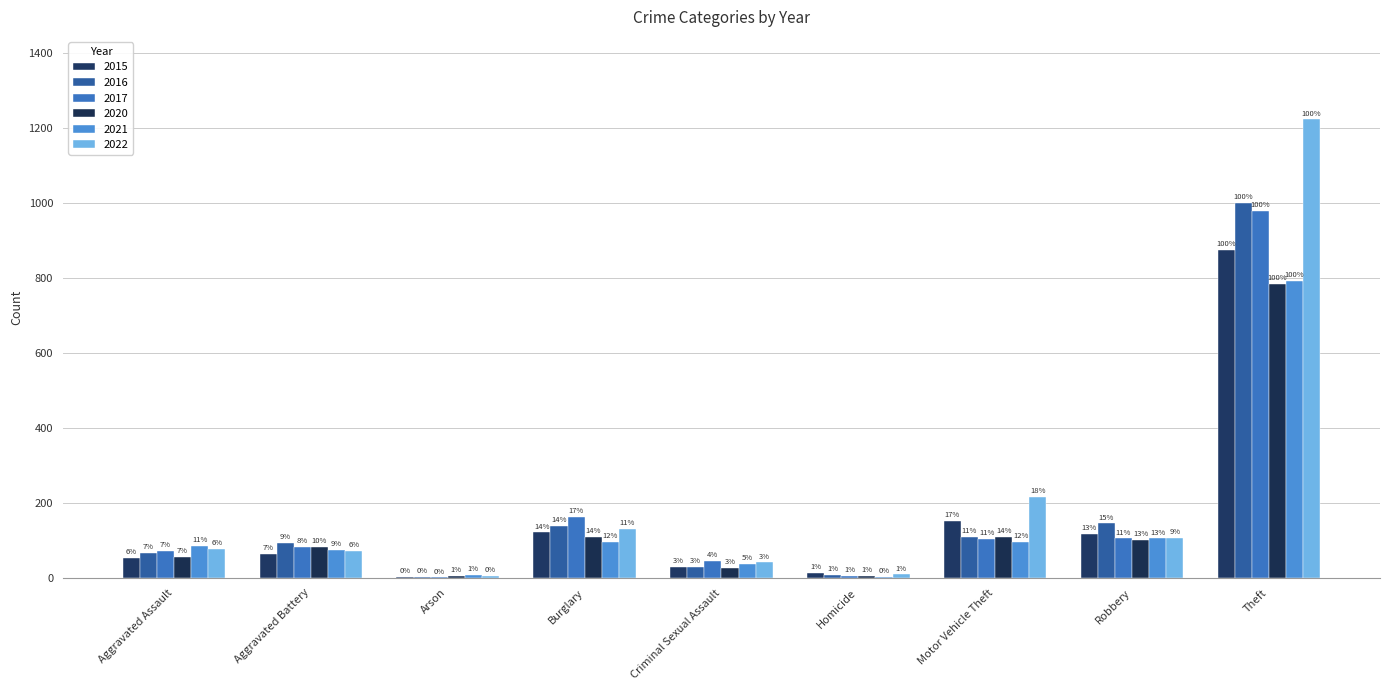

At how many categories does at least one series exceed 619?

1